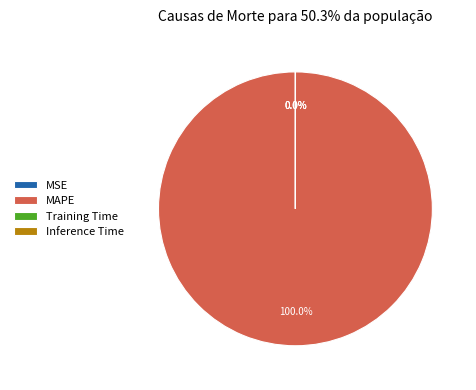

Which has a higher value, MSE or Inference Time?

Inference Time